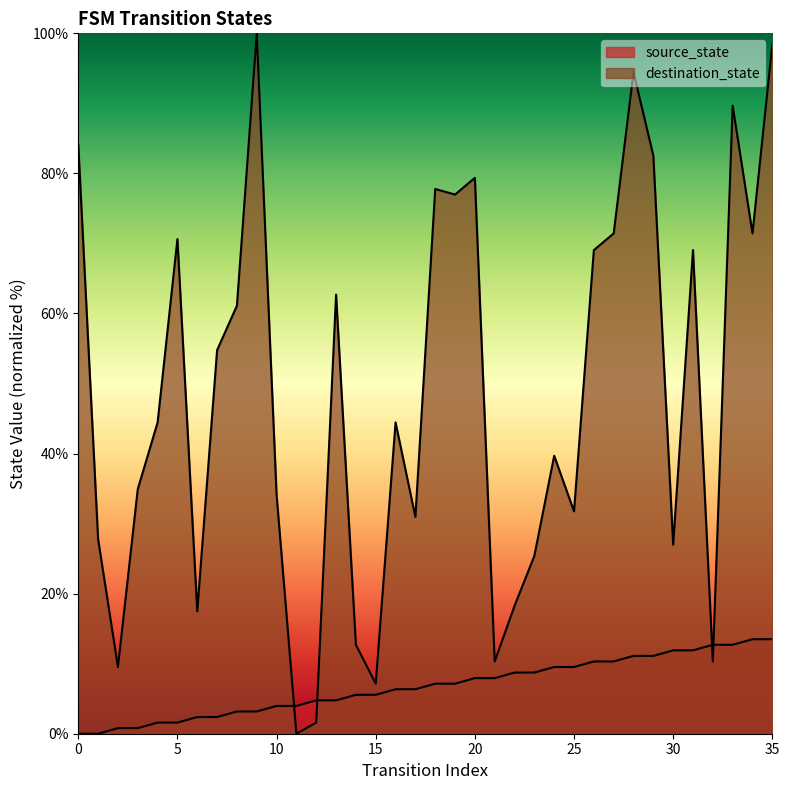

At which label is destination_state closest to 50?

7